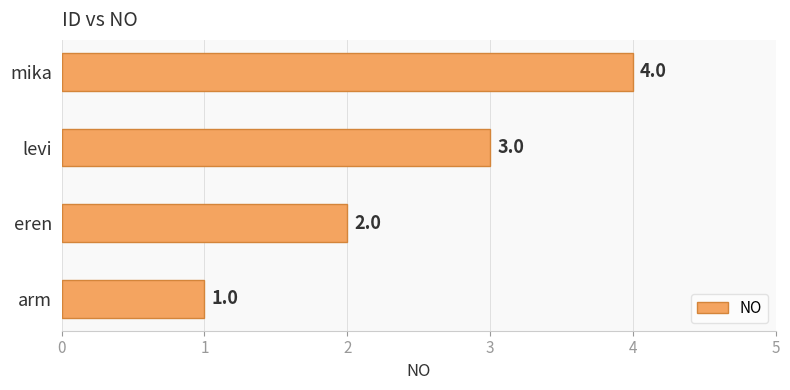

True or false: the data shows 4 at mika.

True